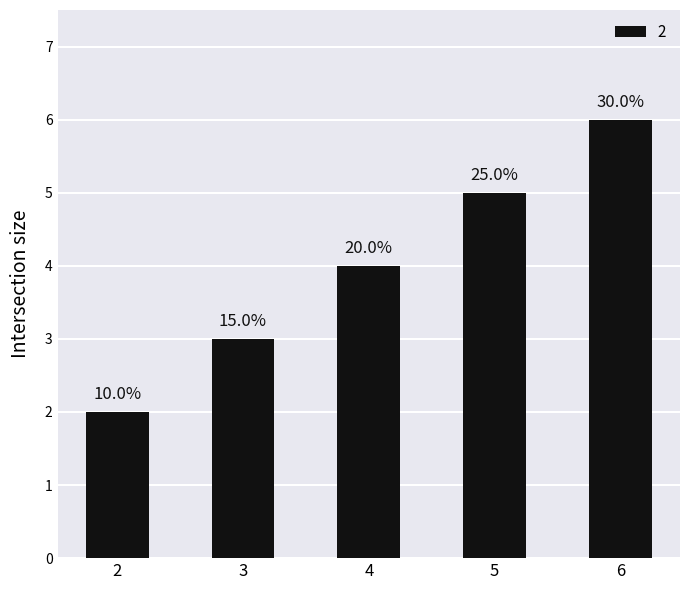

Rank the categories by value from lowest to highest.

2, 3, 4, 5, 6